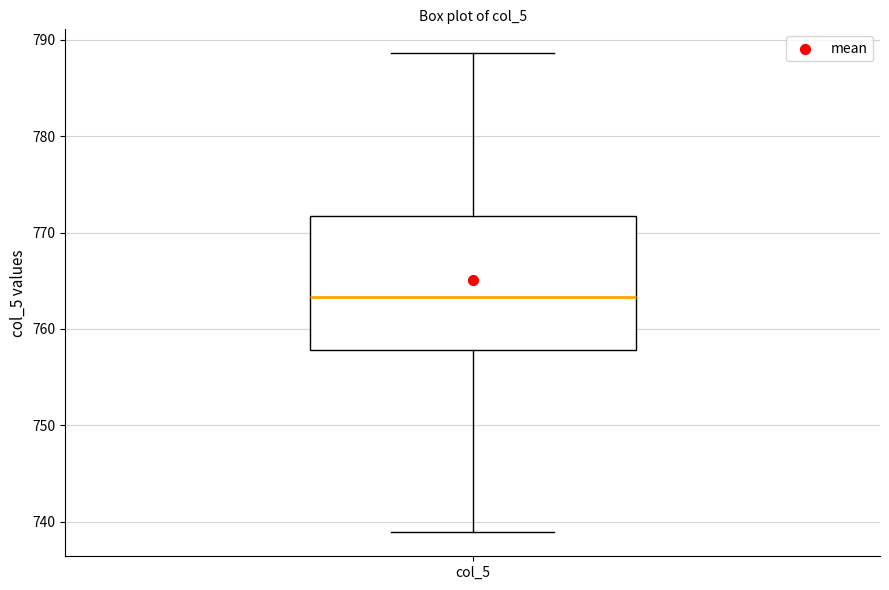

Transcribe this box plot: give where the median line is, the range the box spans, and where the two whiskers end, as read against the y-axis. The values are not printed on the chart, so give them approximately, as read against the axis.

median 763, box 758 to 772, whiskers 739 to 789